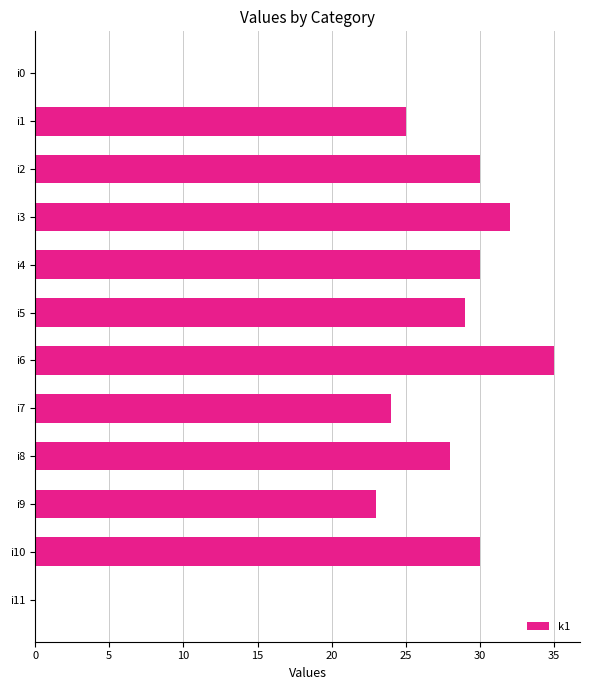

Where is the data nearest to the value 17?

i9